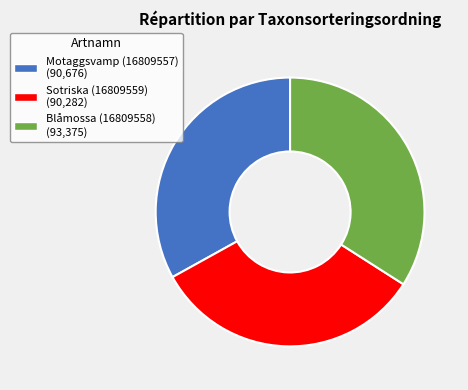

To the nearest percent, what percentage of the pie is Blåmossa (16809558)?

34%